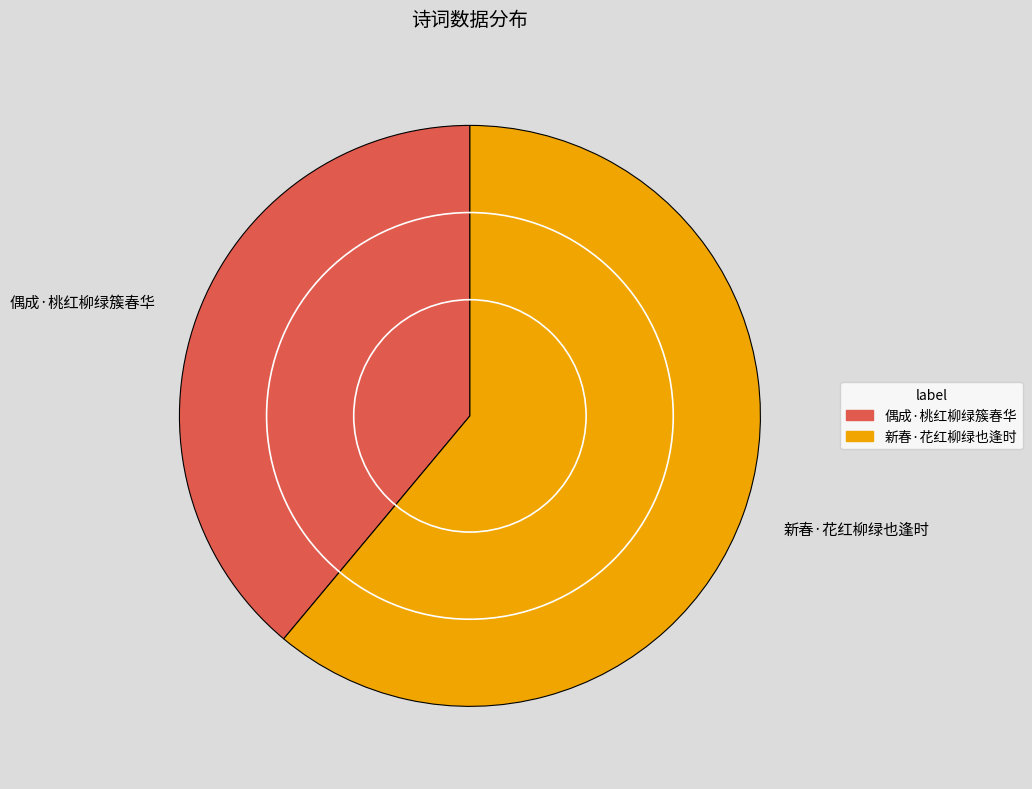

Which category has the biggest portion of the pie?

新春·花红柳绿也逢时